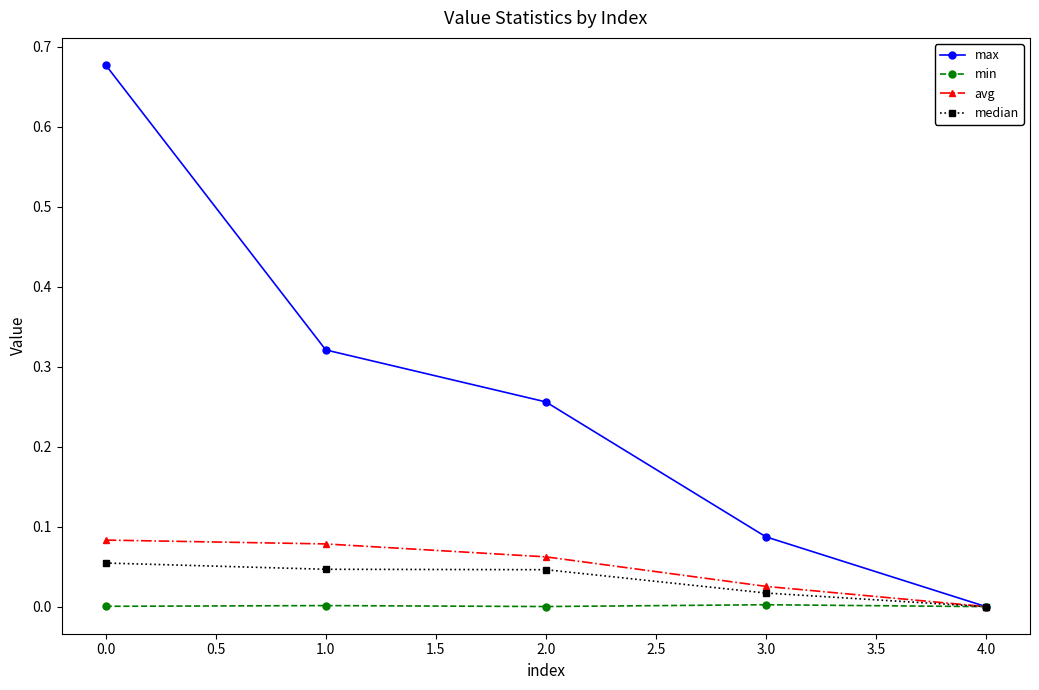

What position from the right is 0.0?

5